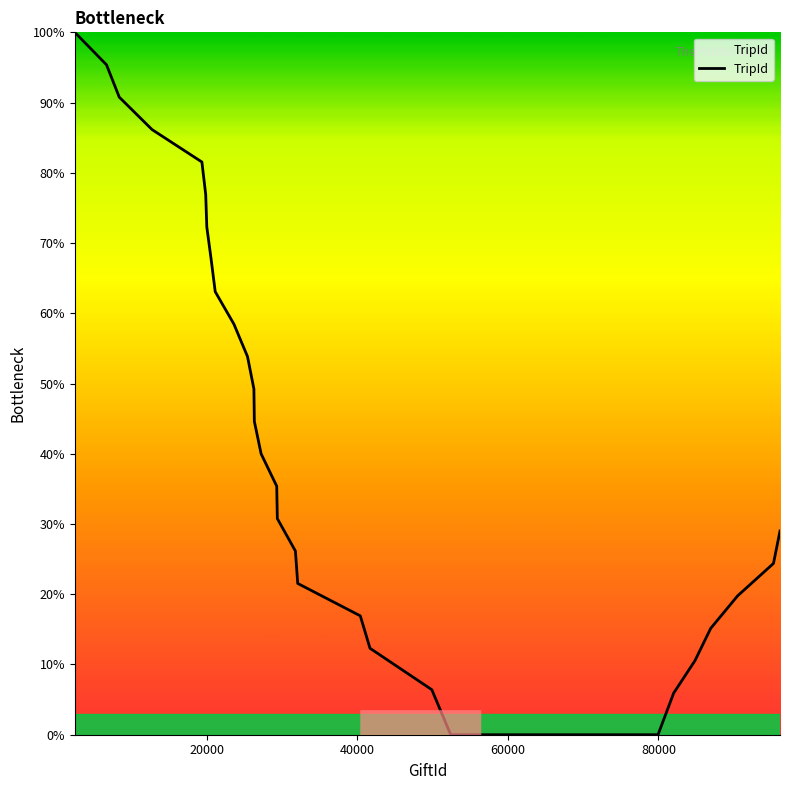

What is the greatest value displayed?

100.0